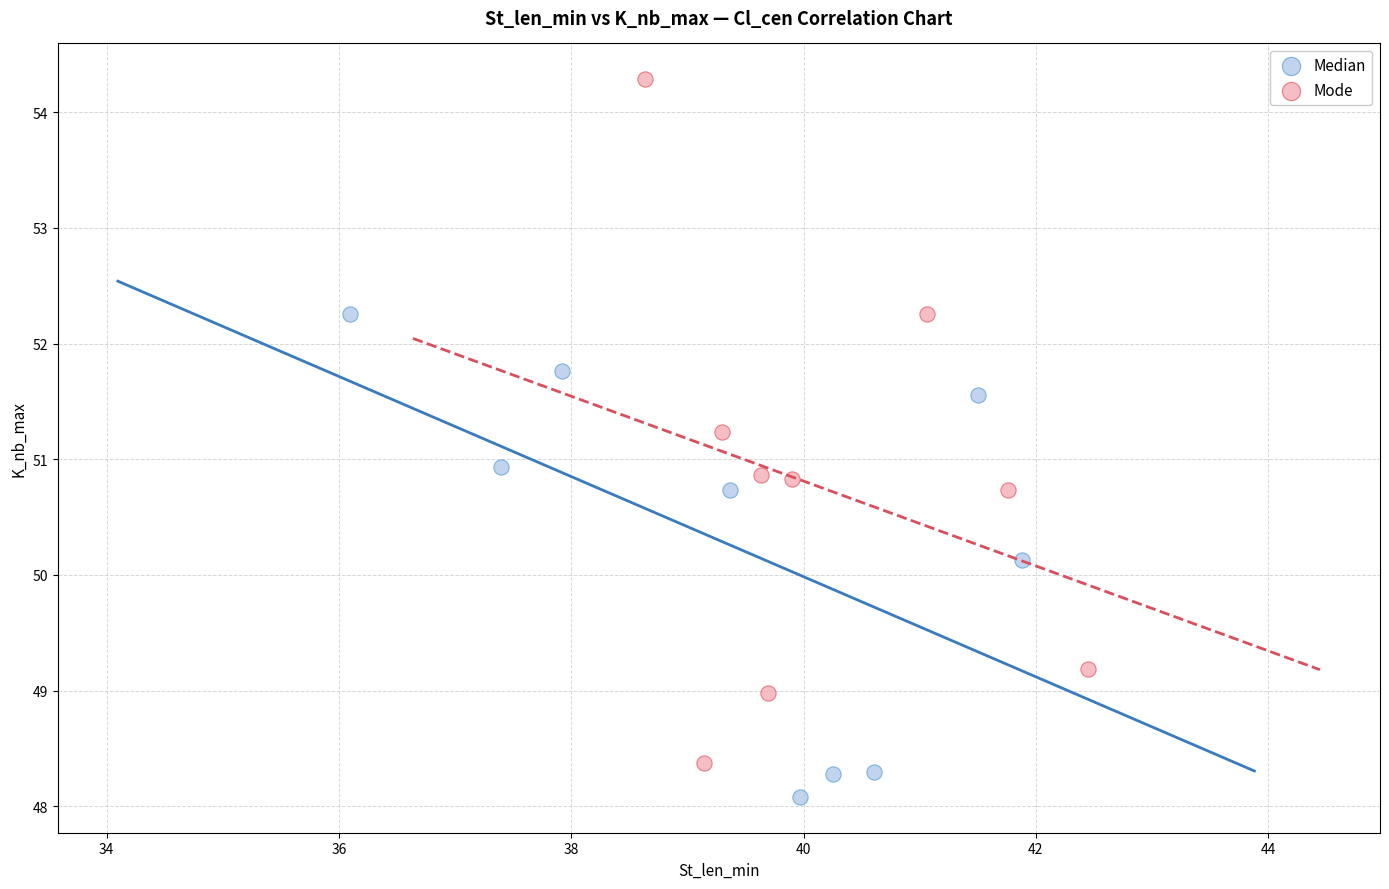

Which series has the widest spread of Y values?

Mode